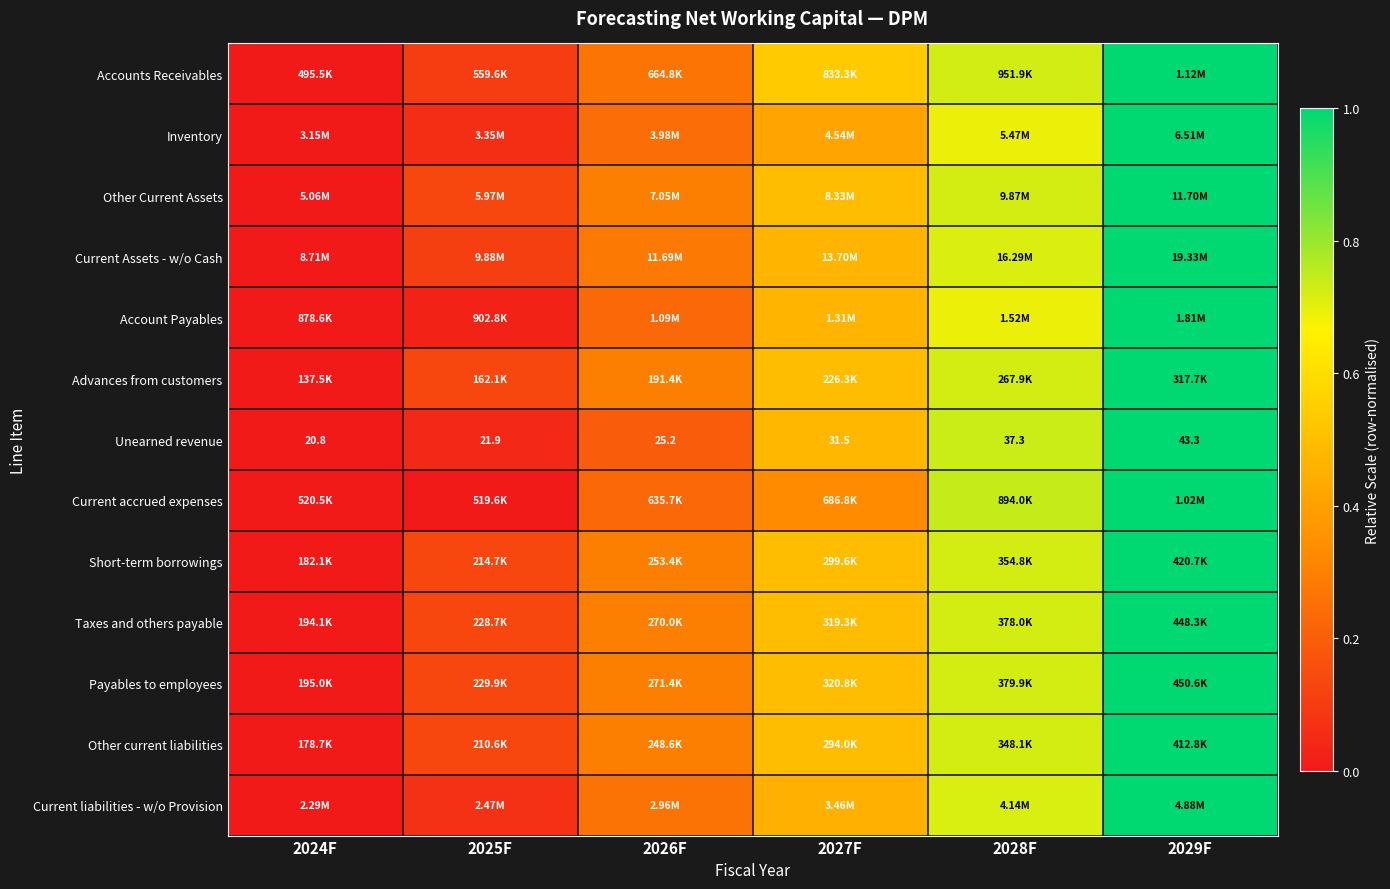

Read the Short-term borrowings value at 2027F.

0.5